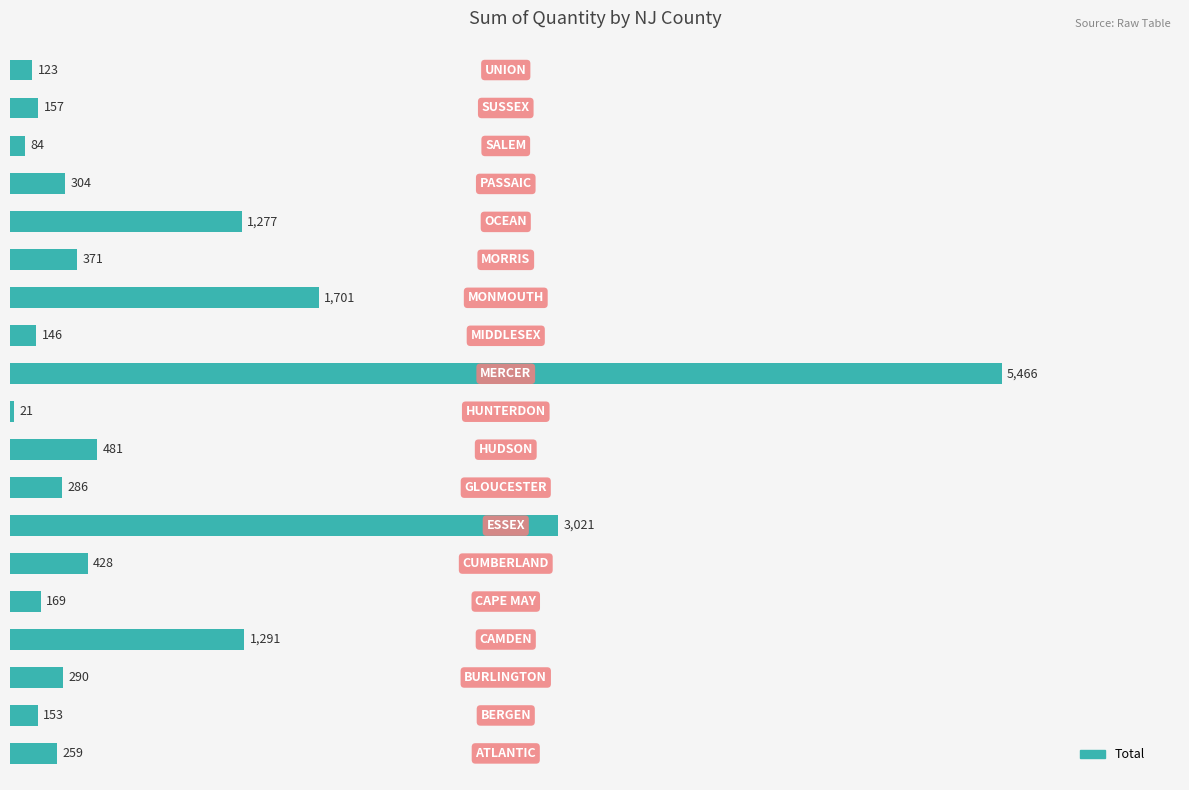

What is the sum of all values?

16028